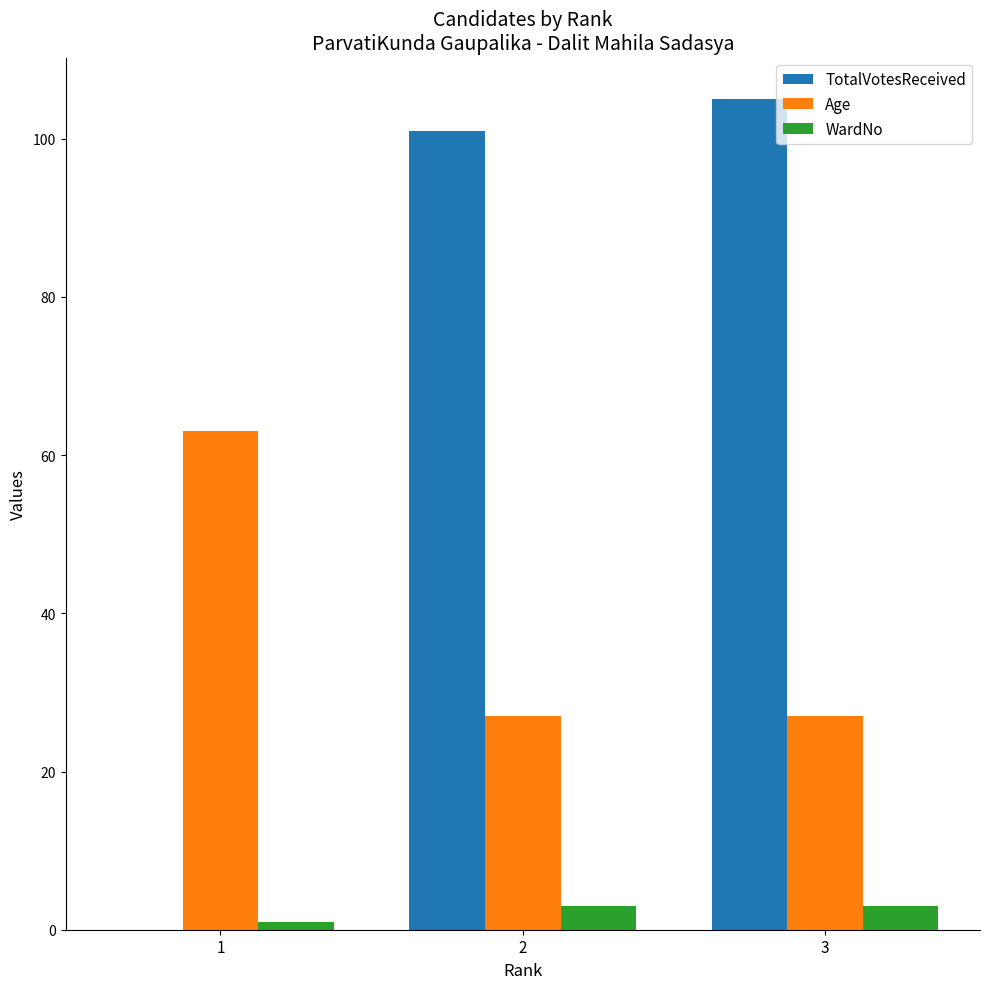

Does the chart contain stacked bars?

No